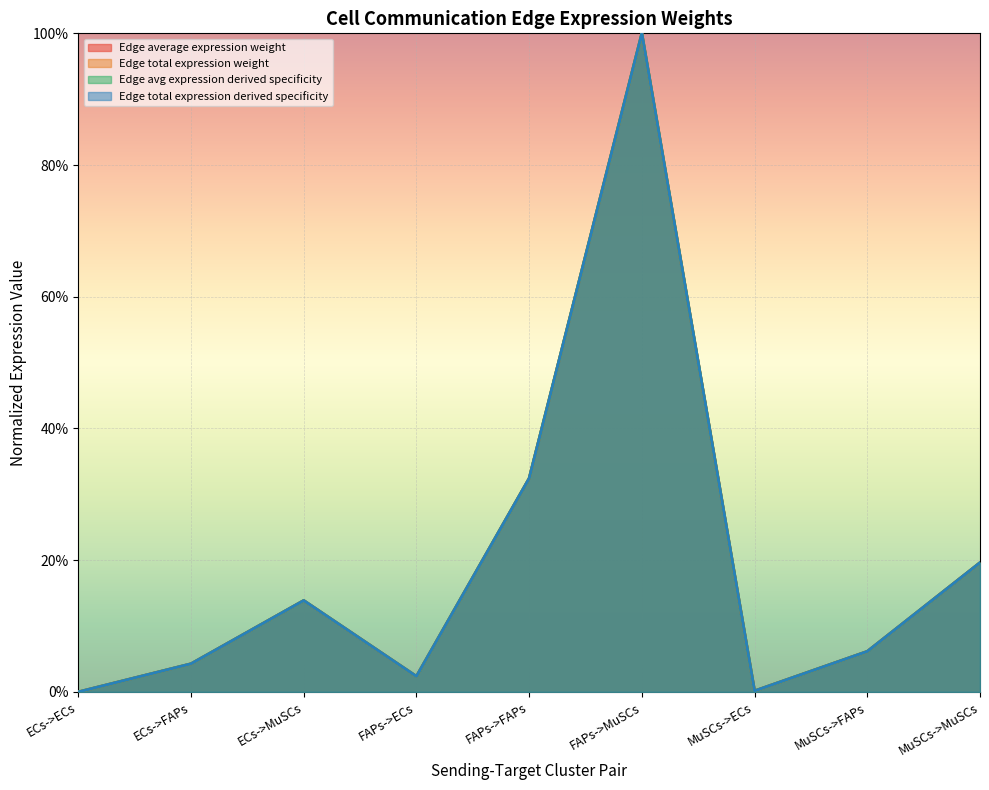

At which label does Edge average expression weight reach its minimum?

ECs->ECs